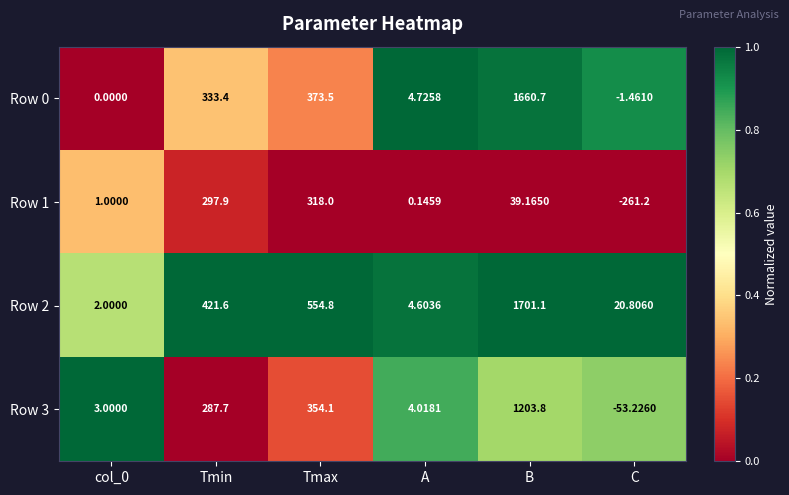

Which label corresponds to the largest value in the chart?

B